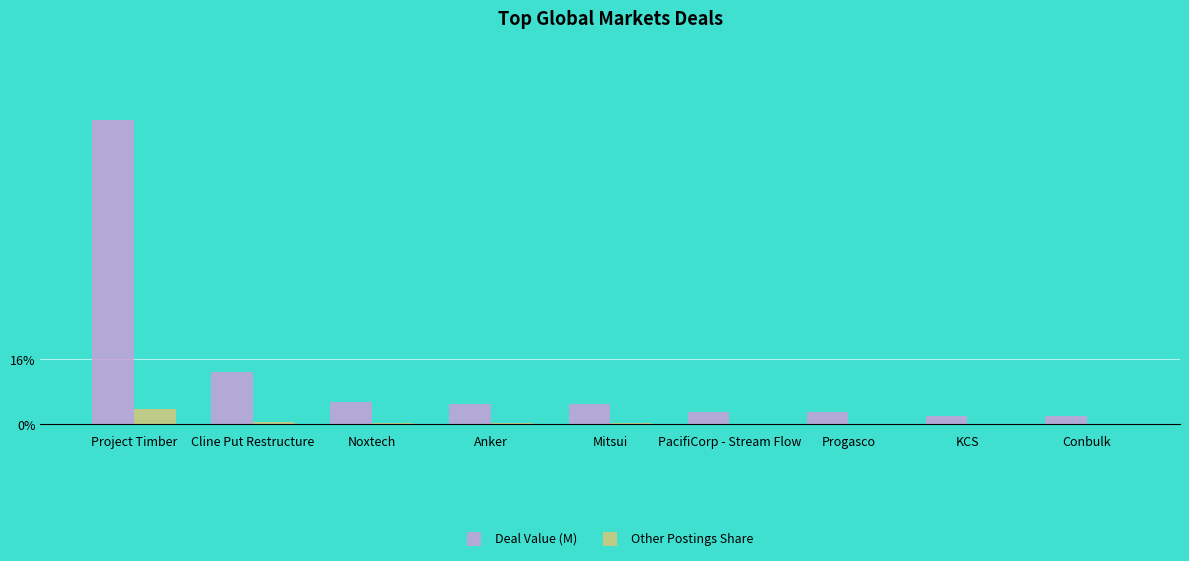

At which category is the sum across all series the highest?

Project Timber